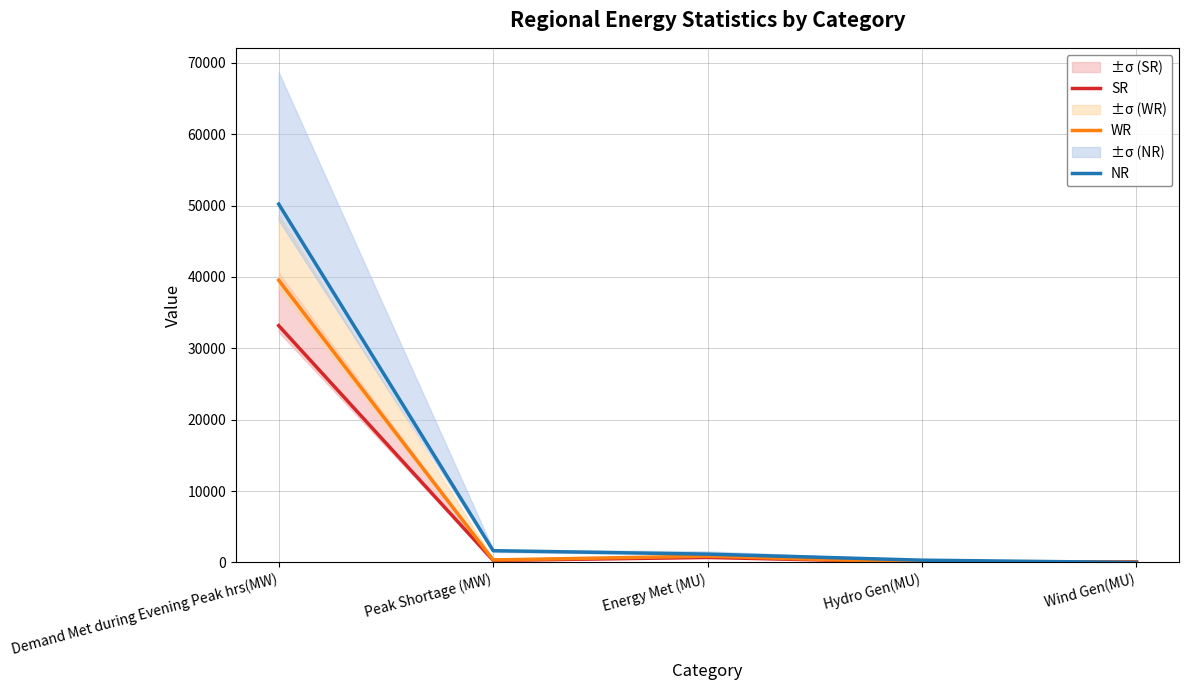

How many interior local peaks does the WR series have?

1